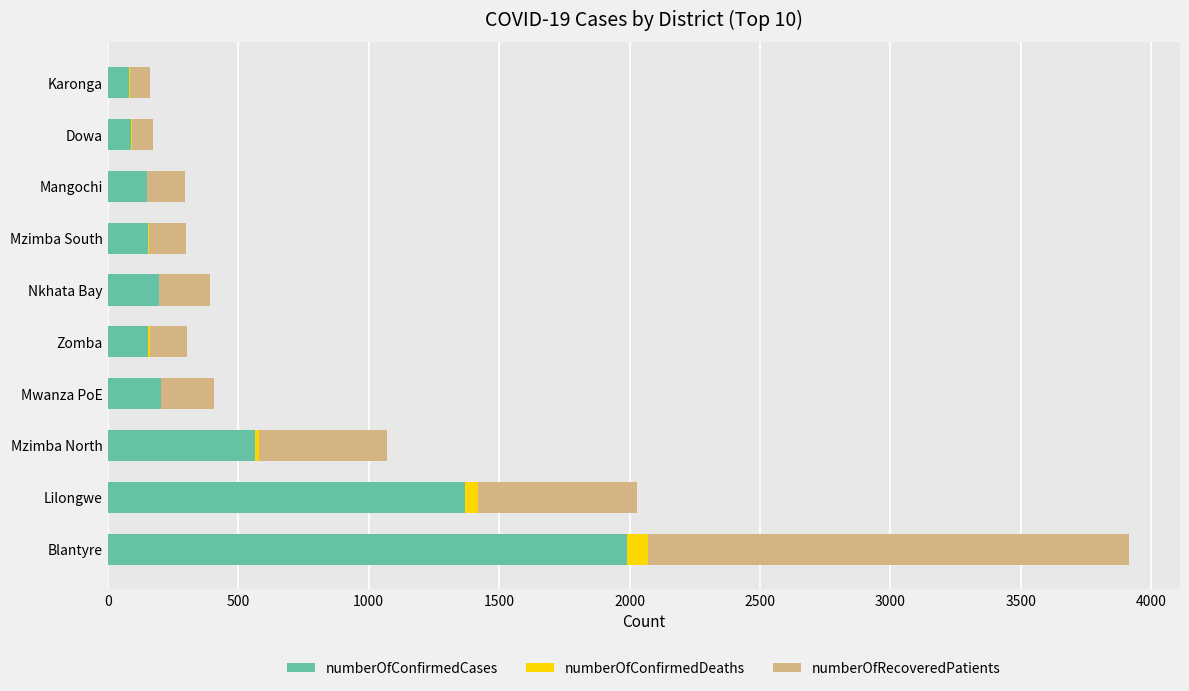

Where is numberOfConfirmedCases nearest to the value 1036?

Lilongwe